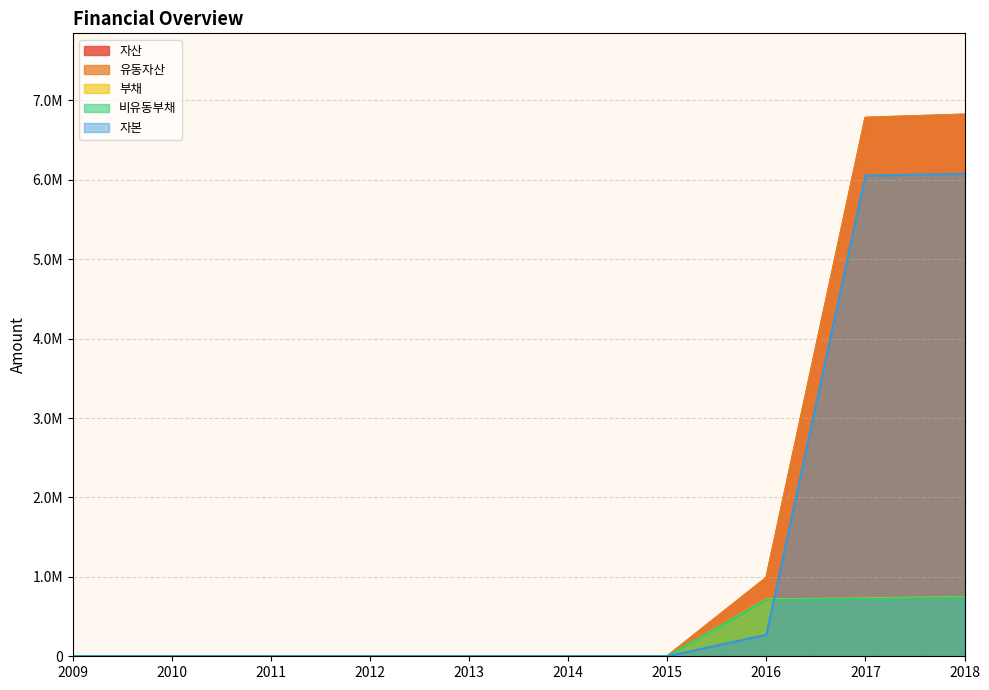

The 자본 series shows 8796817 at 2017. True or false?

False